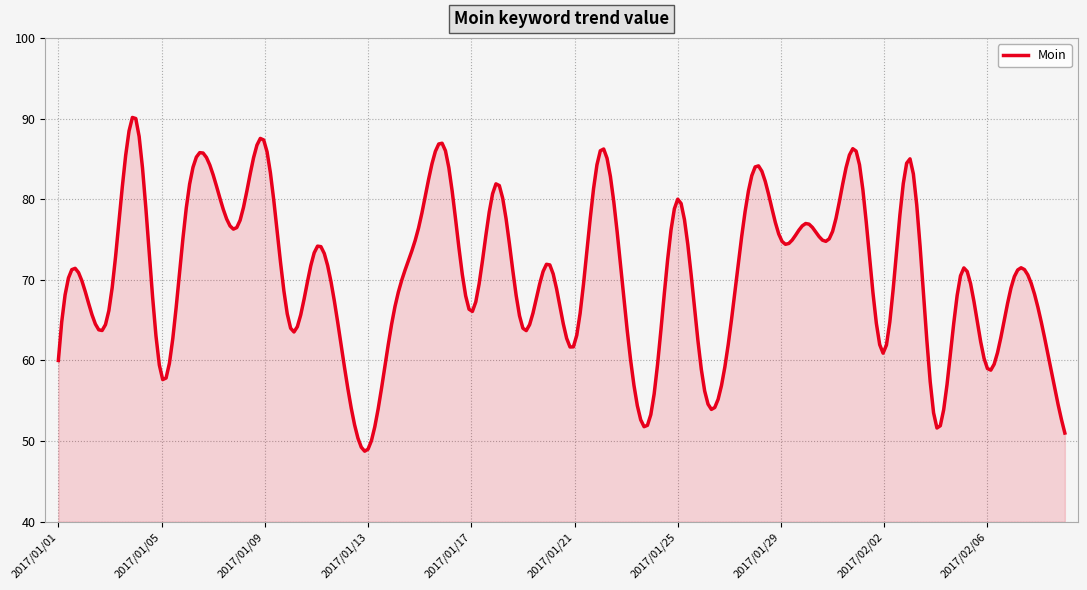

What is the difference between the maximum and minimum values?

41.4